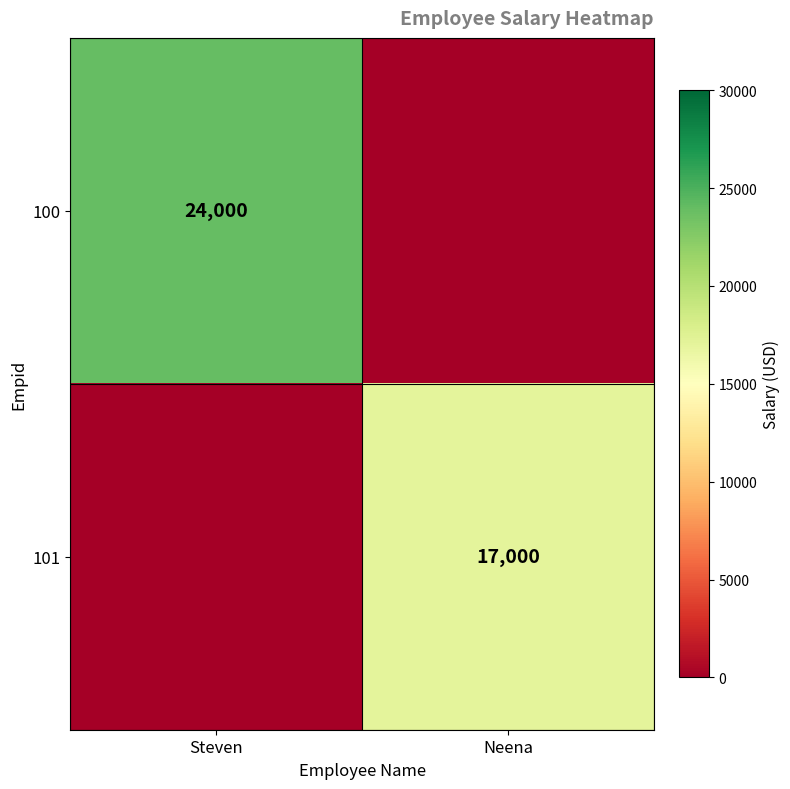

Is it true that 100 equals 40402 at Steven?

False